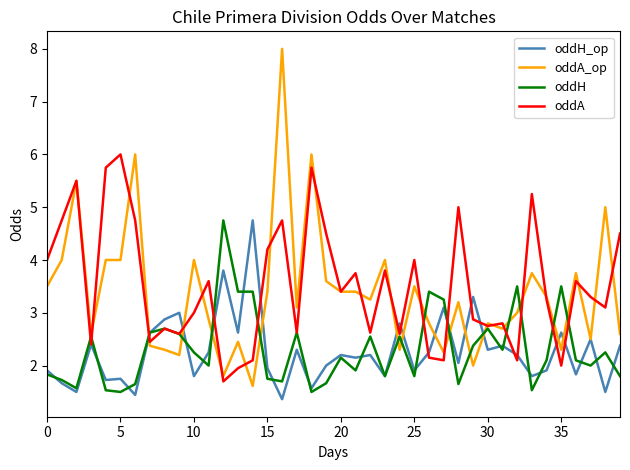

True or false: oddA and oddH_op cross at least once.

True